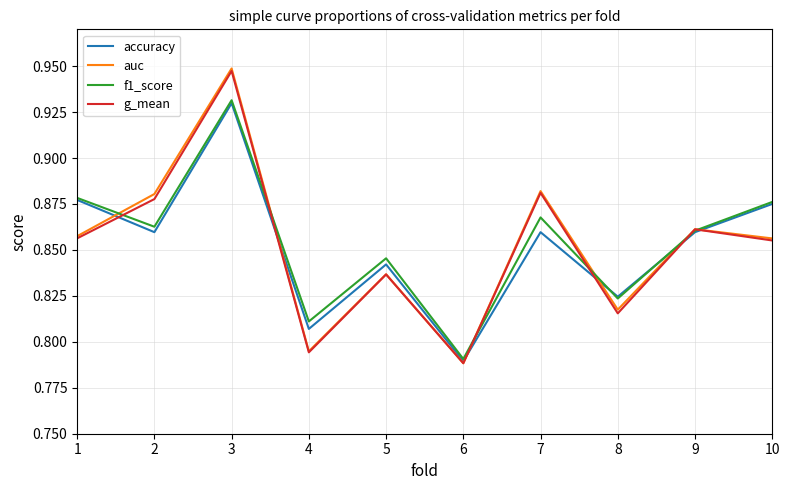

What is the difference between the maximum and minimum values in the accuracy series?

0.1